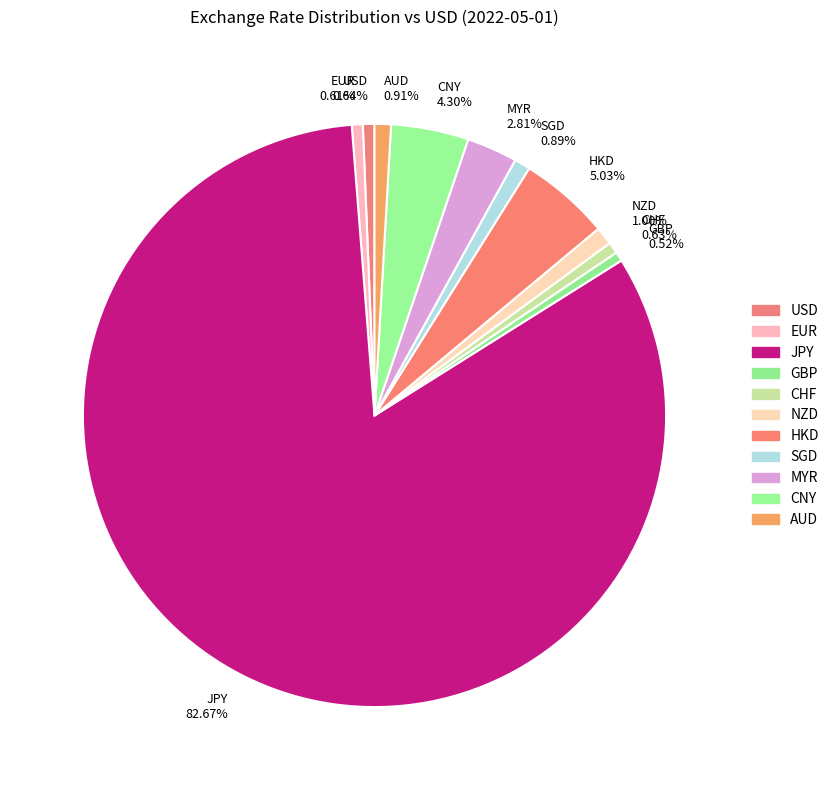

Between JPY 82.67% and CNY 4.30%, which is larger?

JPY 82.67%